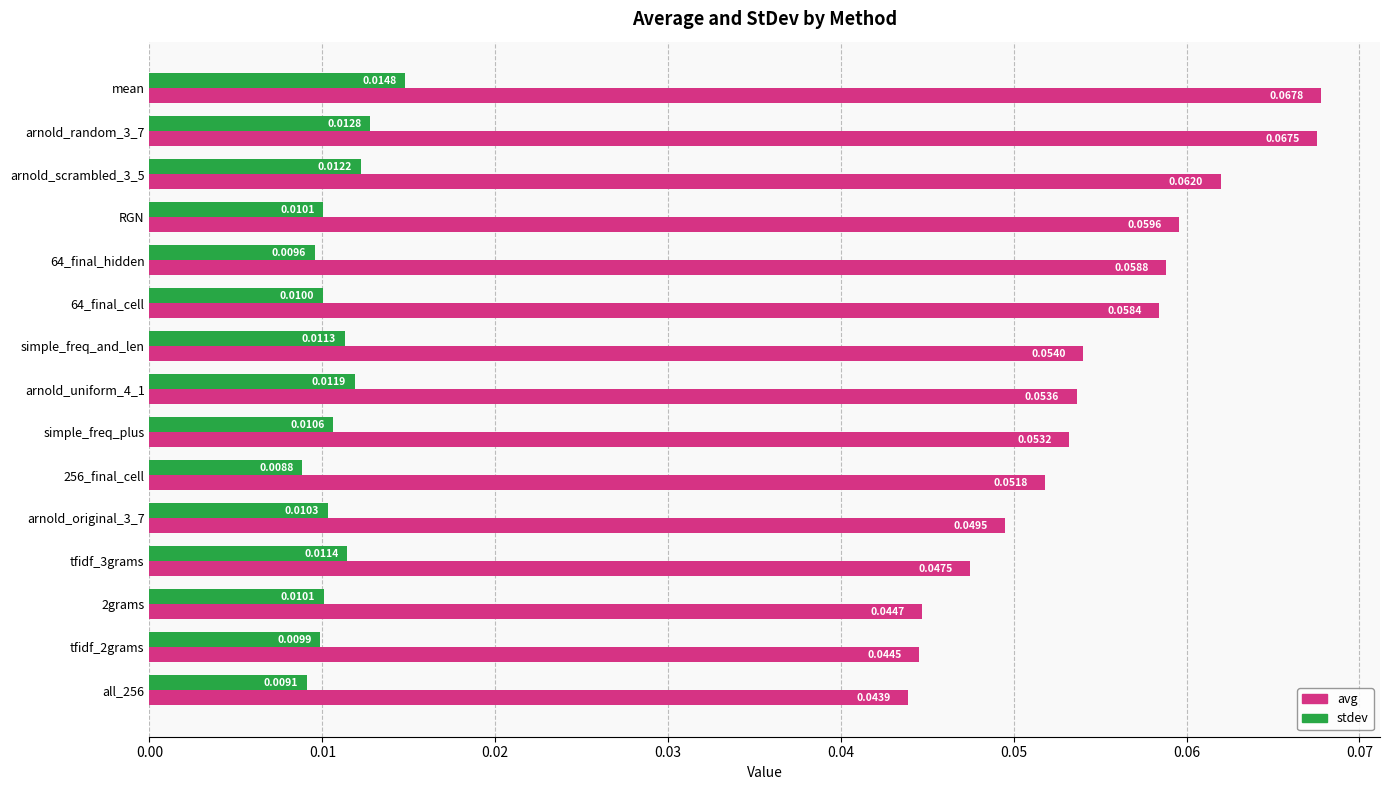

Which category has the highest value in the avg series?

mean